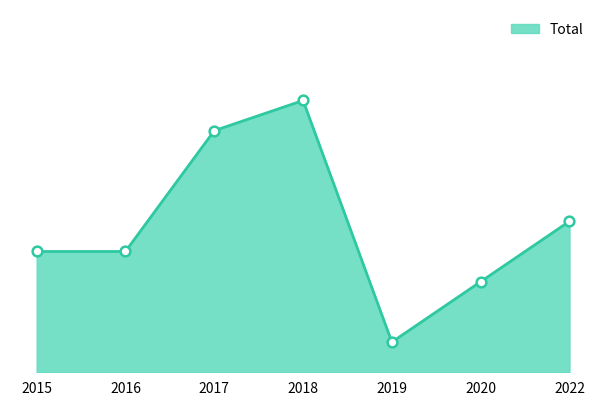

What is the value of the 1st point from the left?

4